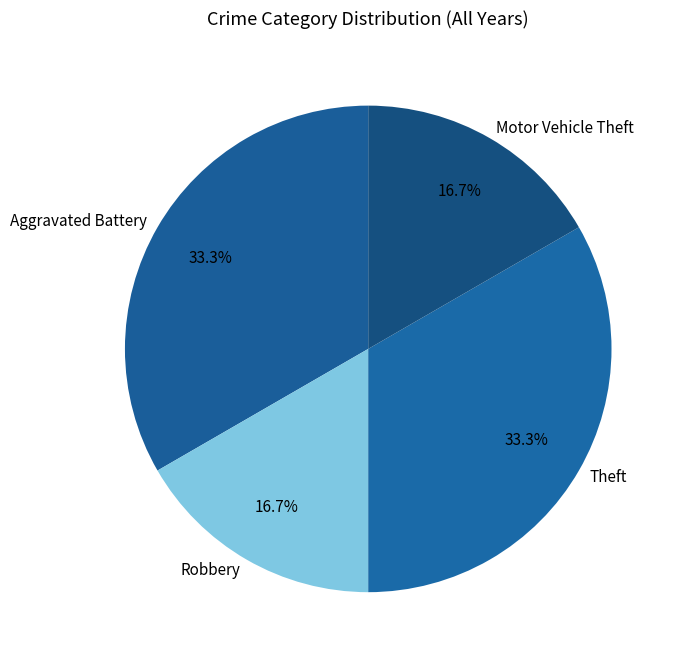

To the nearest percent, what is the difference between the largest and smallest slice percentages?

17%